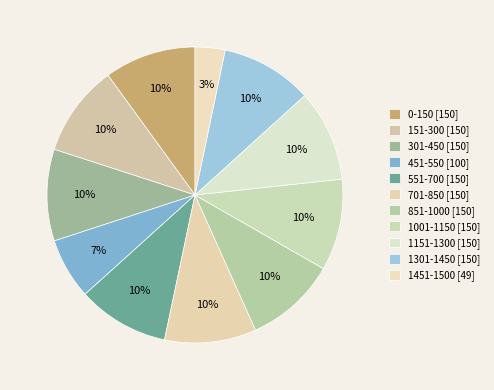

How many segments does this pie chart have?

11